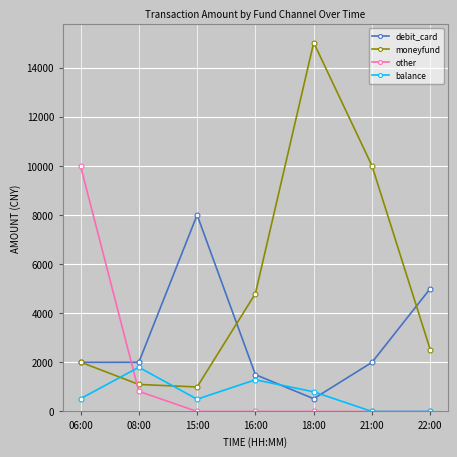

Rank the series by their average value, from lowest to highest.

balance, other, debit_card, moneyfund